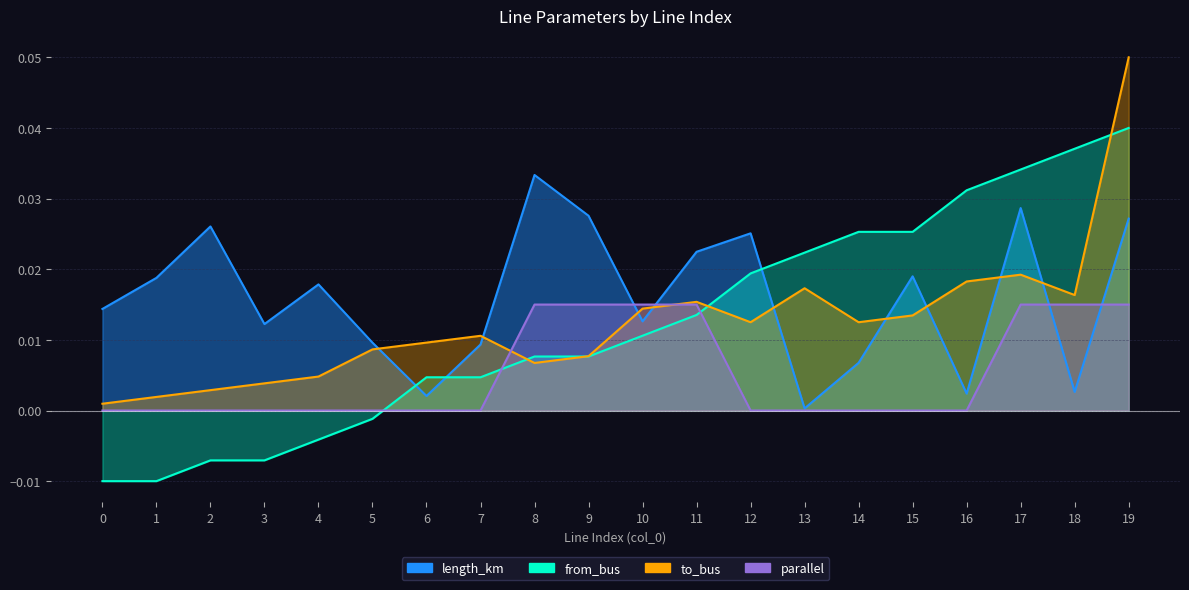

At which category does the chart reach its peak across all series?

19